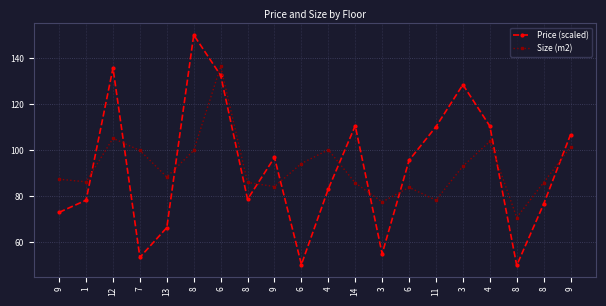

What is the lowest value of the Price (scaled) series?

50.0